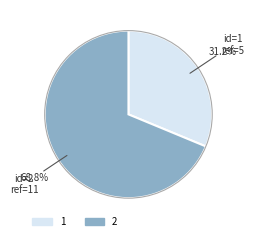

What is the total percentage of 2 and 1?

100.0%